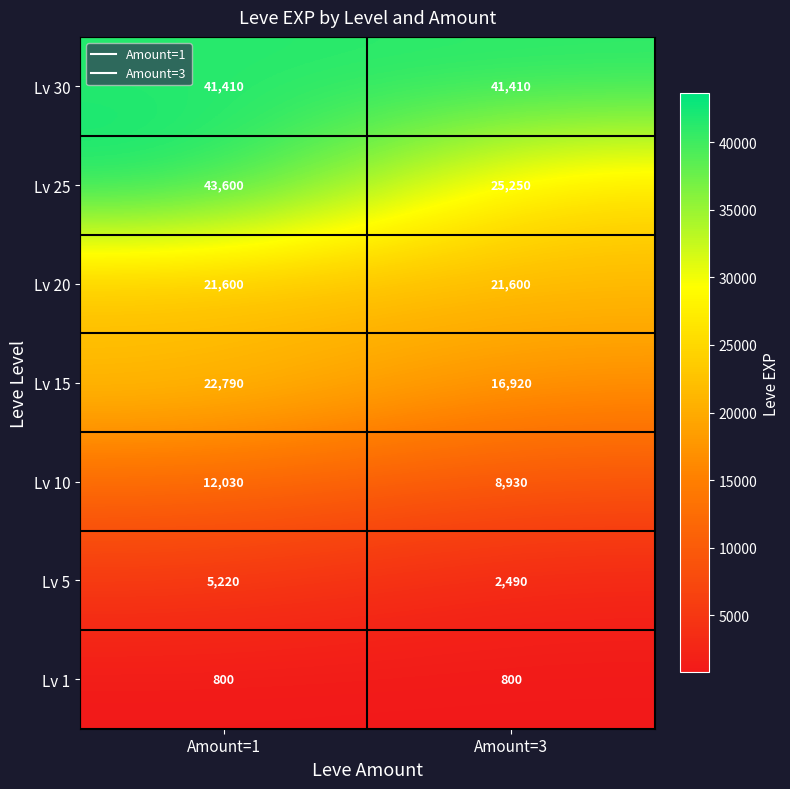

Is it true that Lv 5 equals 2768 at Amount=1?

False